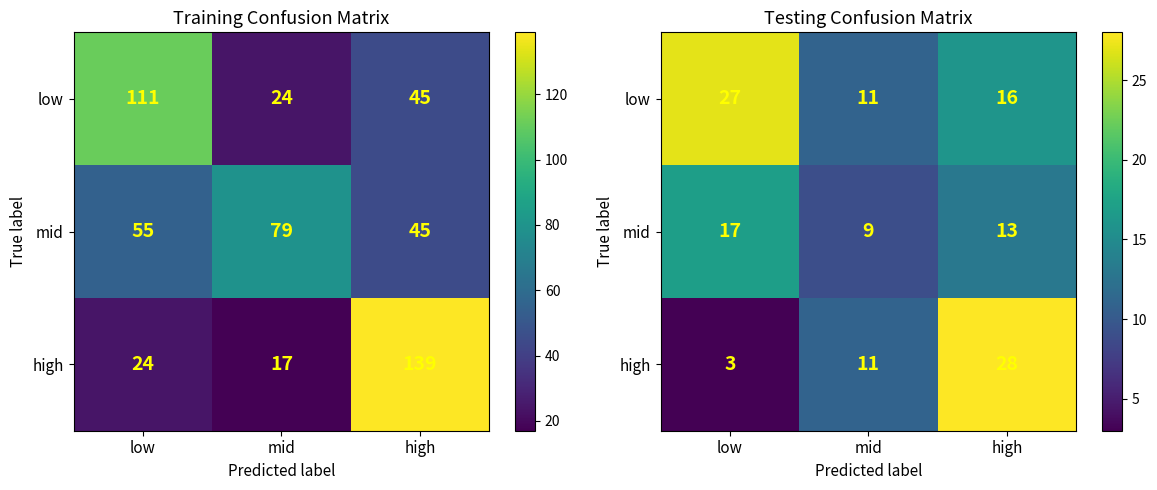

Where is high nearest to the value 15?

mid